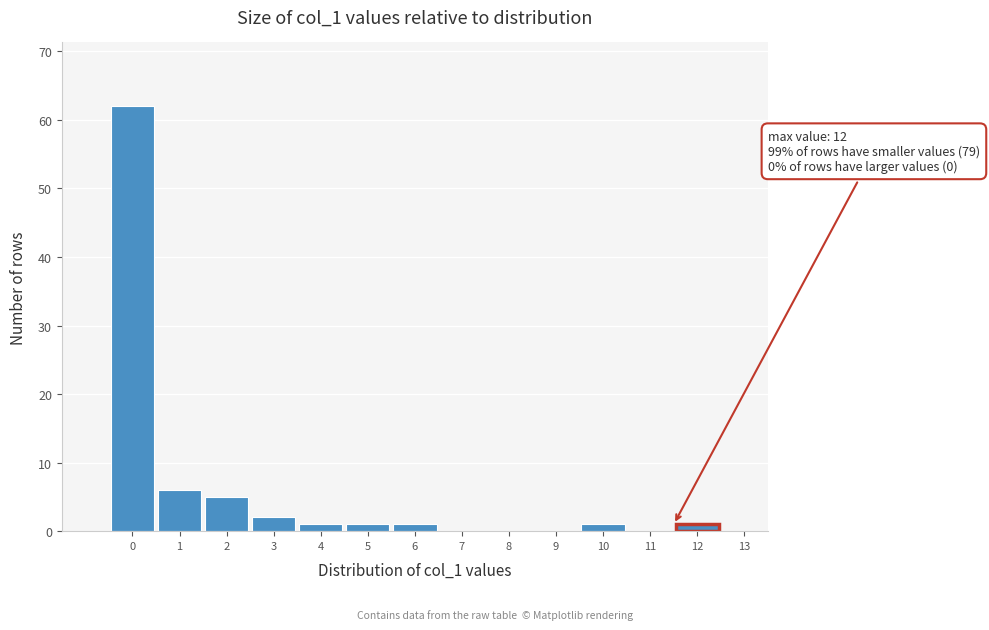

Reading left to right, list all the values displayed in this chart.

0=62	1=6	2=5	3=2	4=1	5=1	6=1	7=0	8=0	9=0	10=1	11=0	12=1	13=0